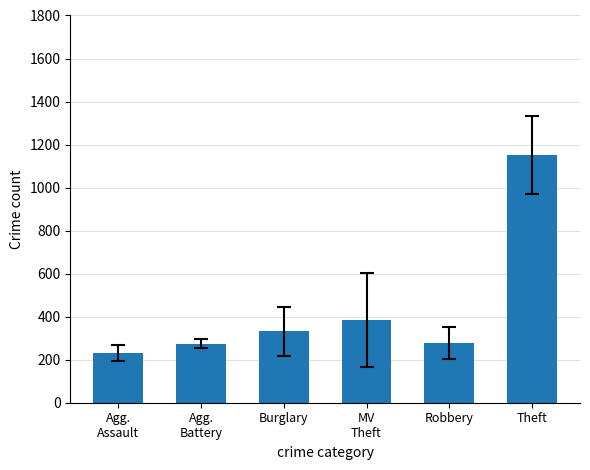

What is the label of the 6th bar from the right?

Agg.
Assault